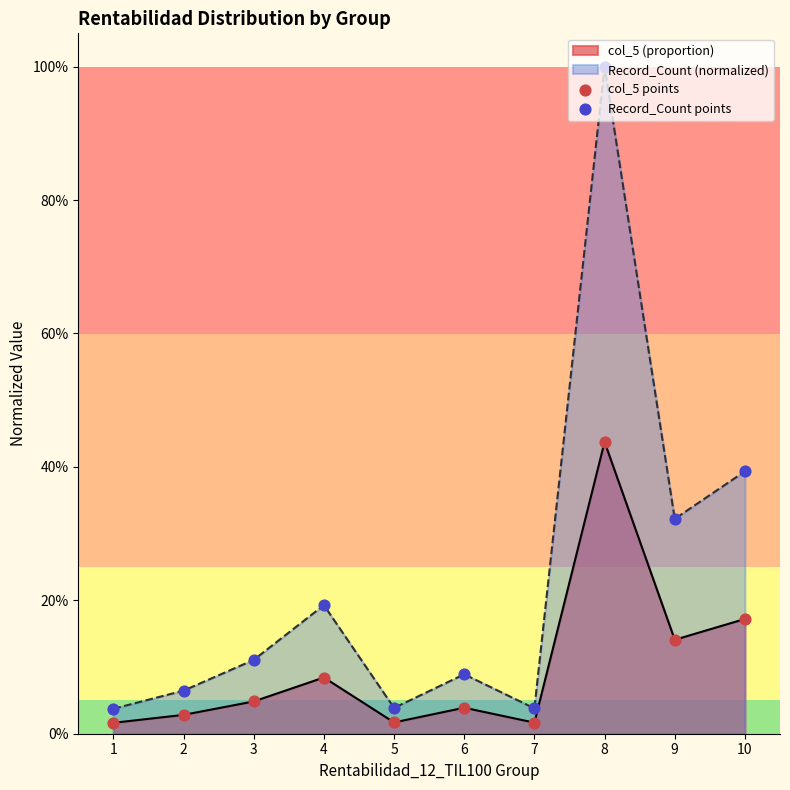

Does the chart have visible grid lines?

No